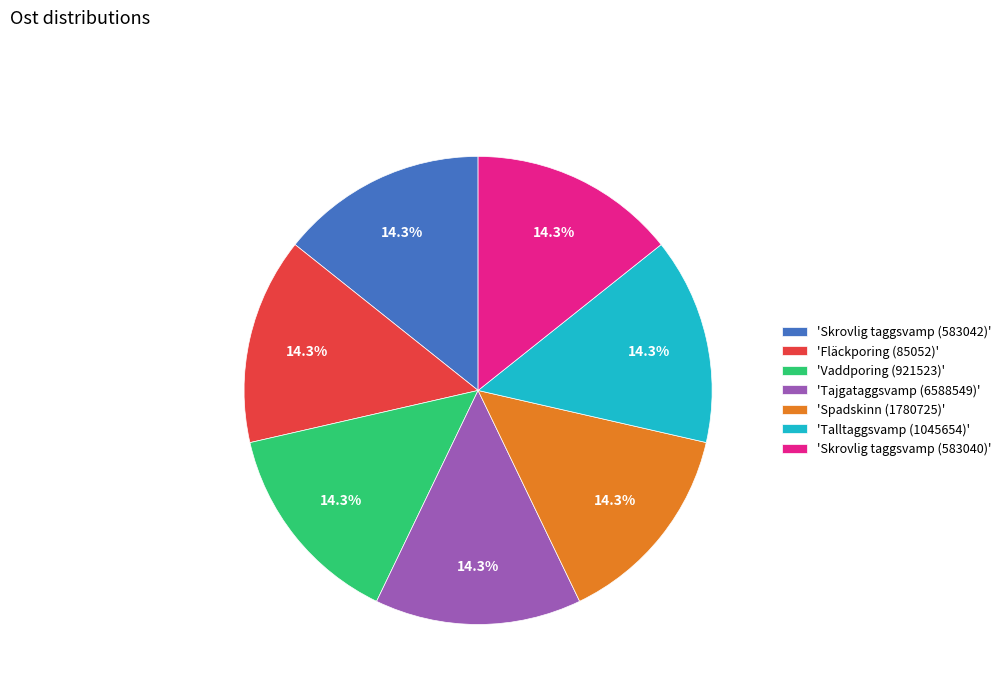

Is the sum of 'Skrovlig taggsvamp (583042)' and 'Vaddporing (921523)' greater than half?

No